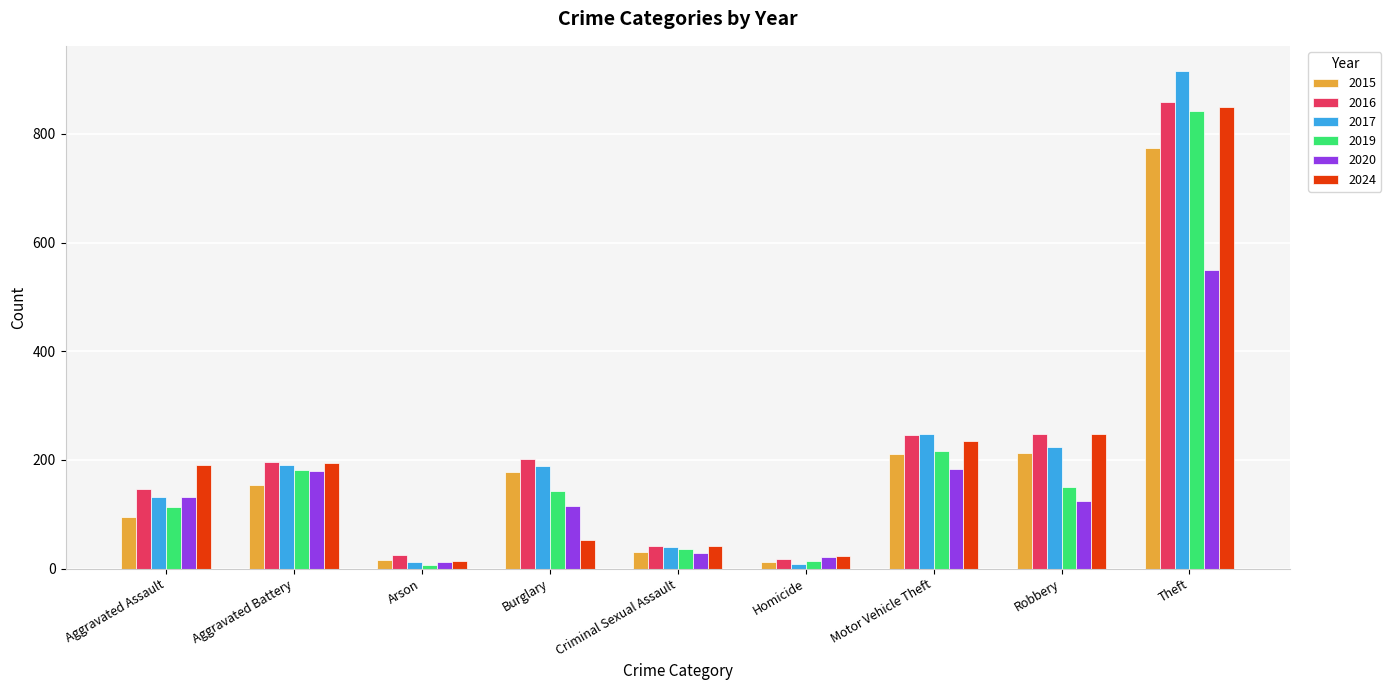

At which label does 2017 first exceed 189?

Aggravated Battery